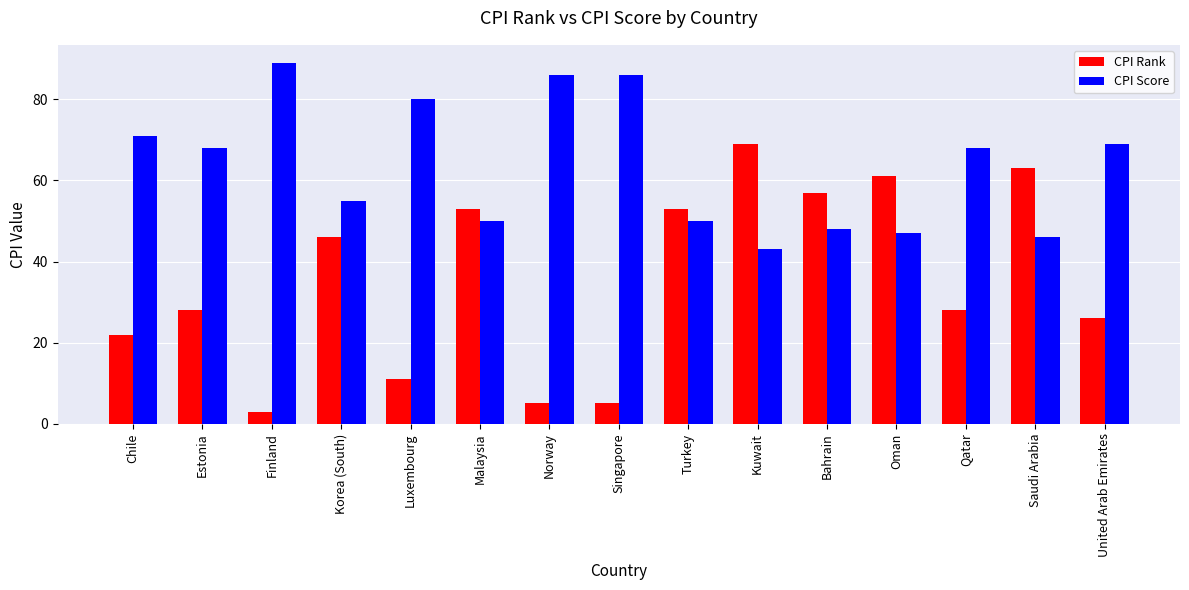

What is the maximum value shown in the chart?

89